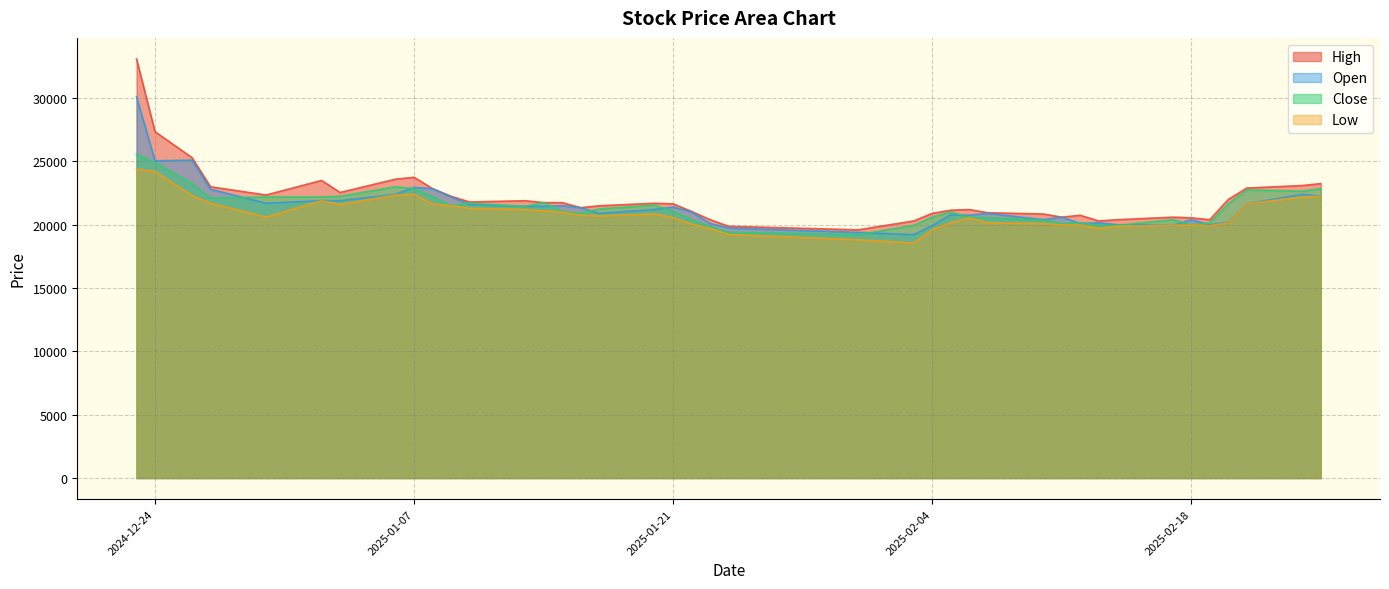

Where does the High series first go above 21700?

2024-12-23